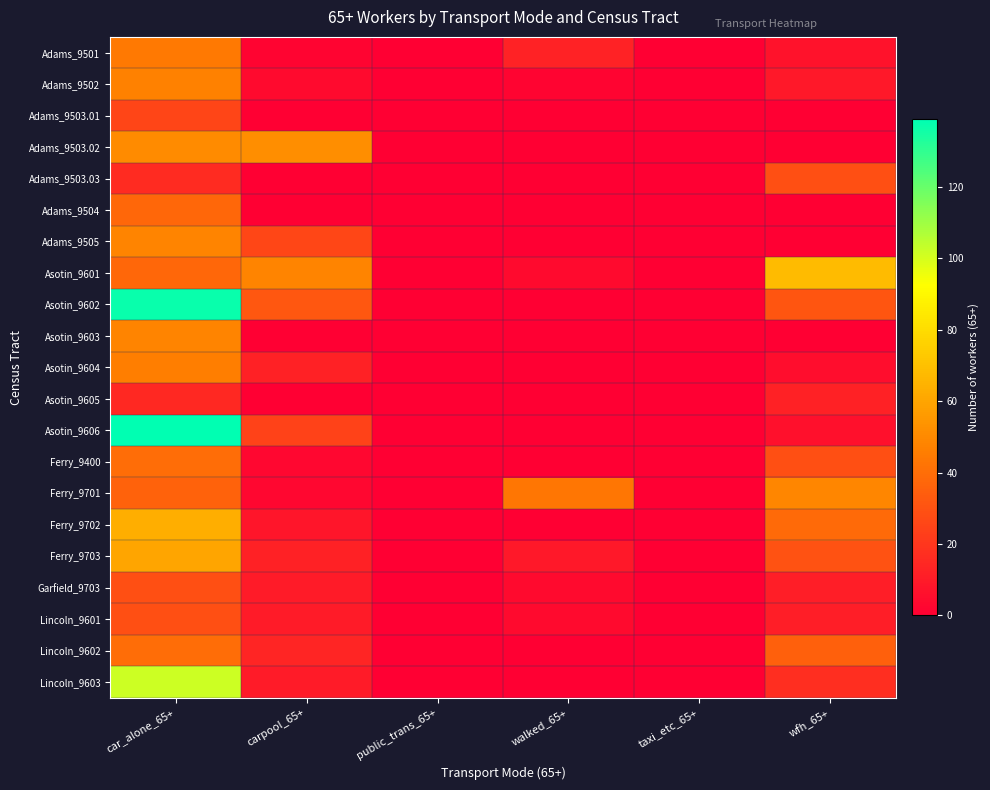

What is the spread (max minus min) of values at wfh_65+?

68